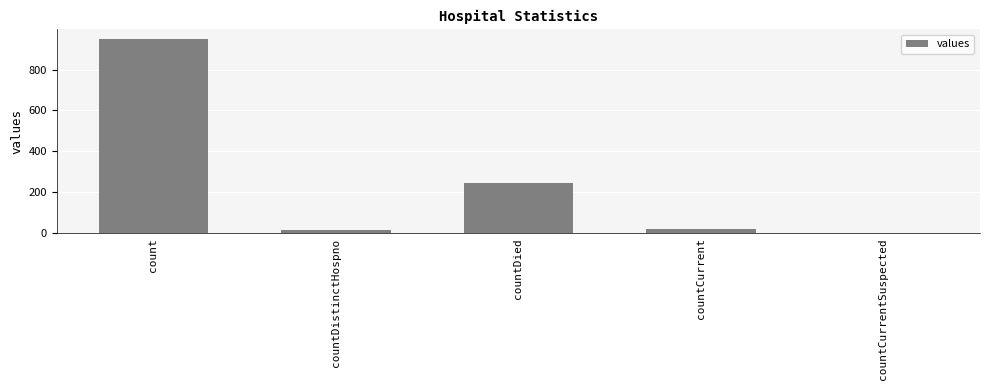

What is the change in value from countDied to countCurrentSuspected?

-248